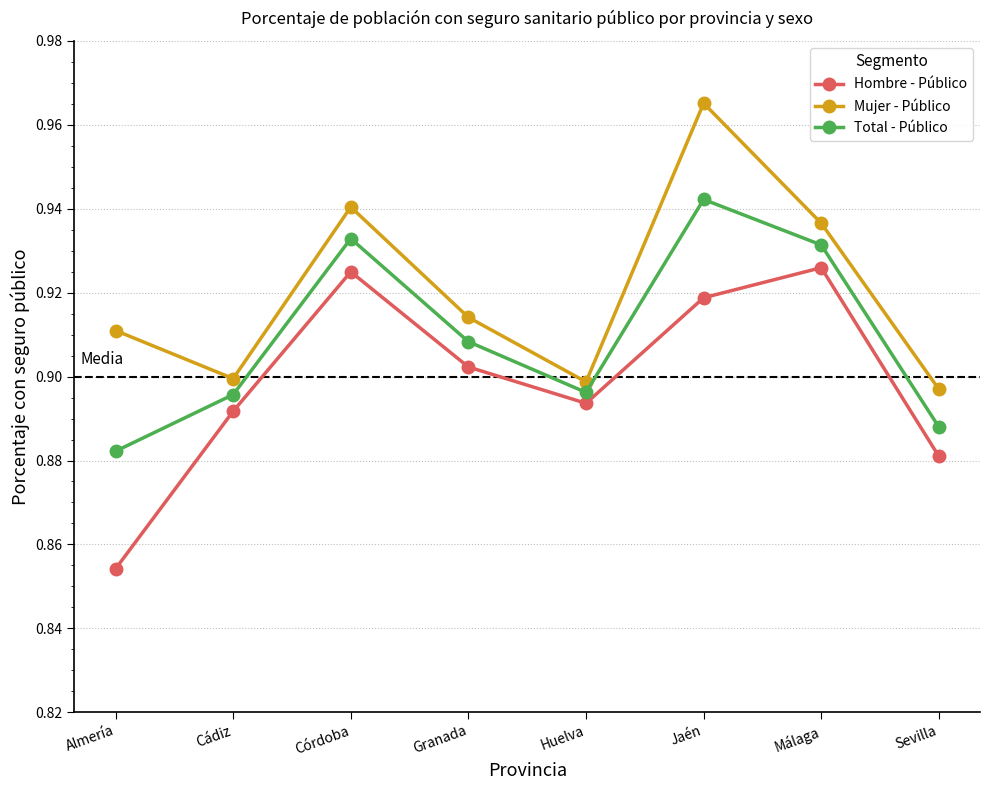

Does the chart have visible grid lines?

Yes